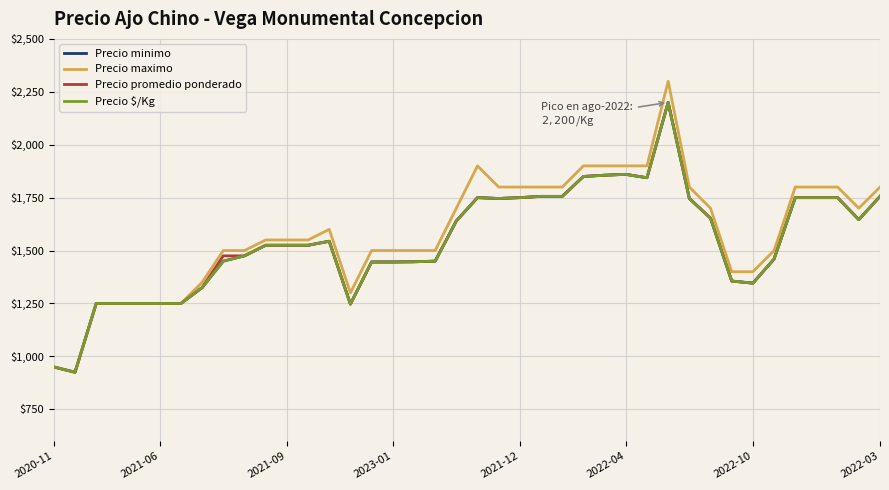

At which label is Precio maximo closest to 1612?

13